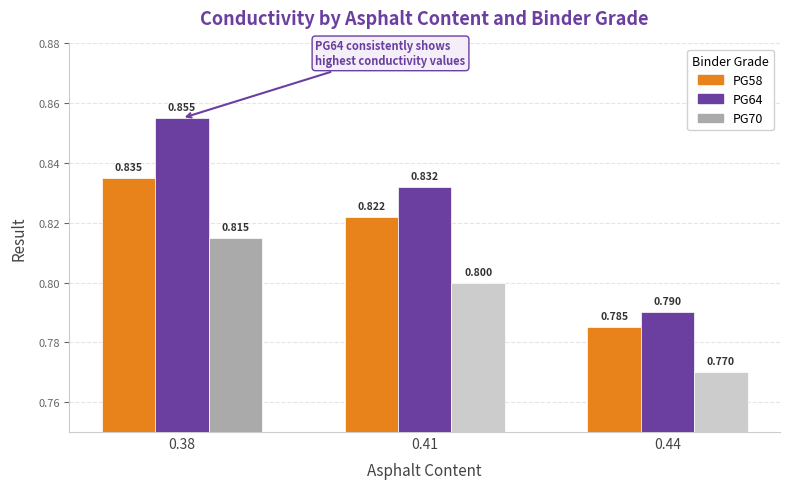

What is the value of the PG70 bar at the 1st from the left?

0.8